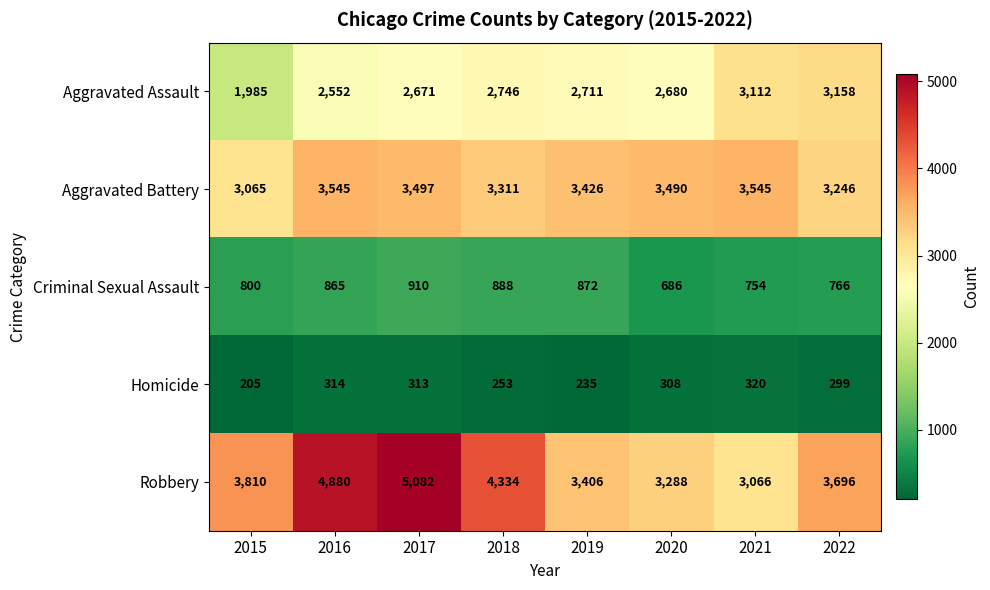

List the series in order of their peak value, lowest first.

Homicide, Criminal Sexual Assault, Aggravated Assault, Aggravated Battery, Robbery